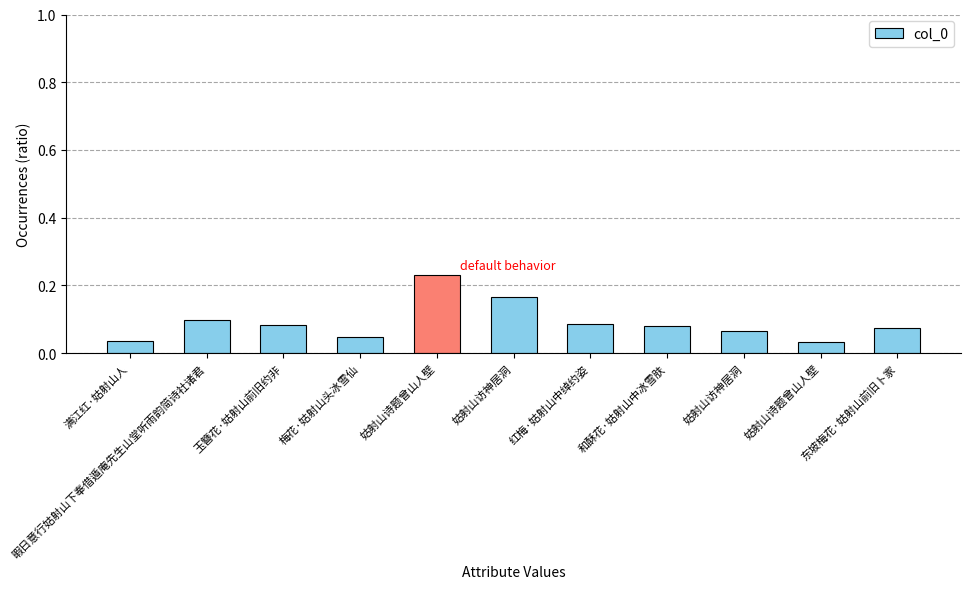

How many distinct data groups are displayed?

1